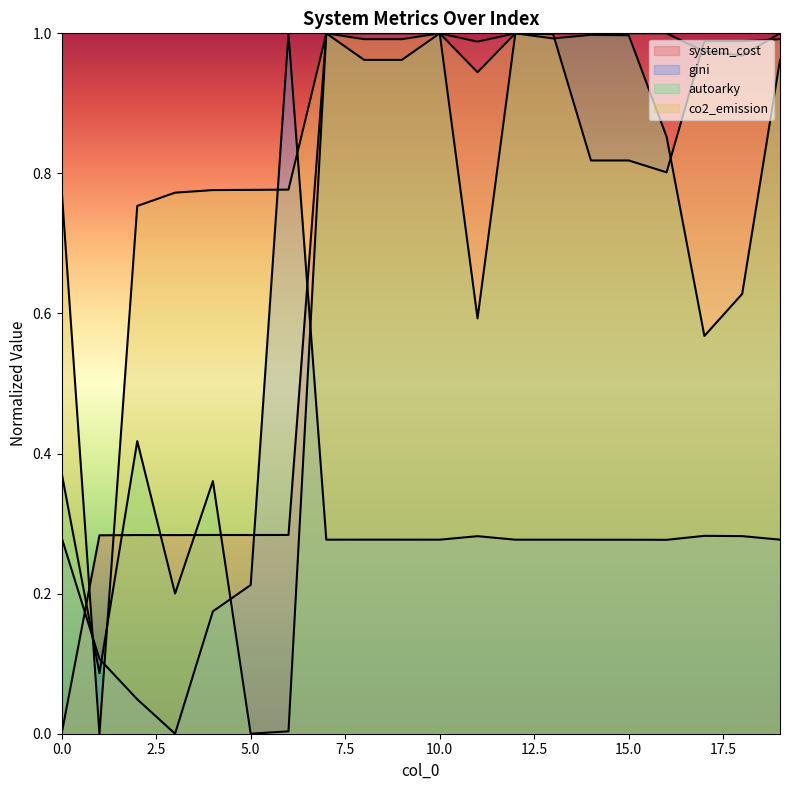

What is the difference between the maximum and minimum values in the gini series?

1.0